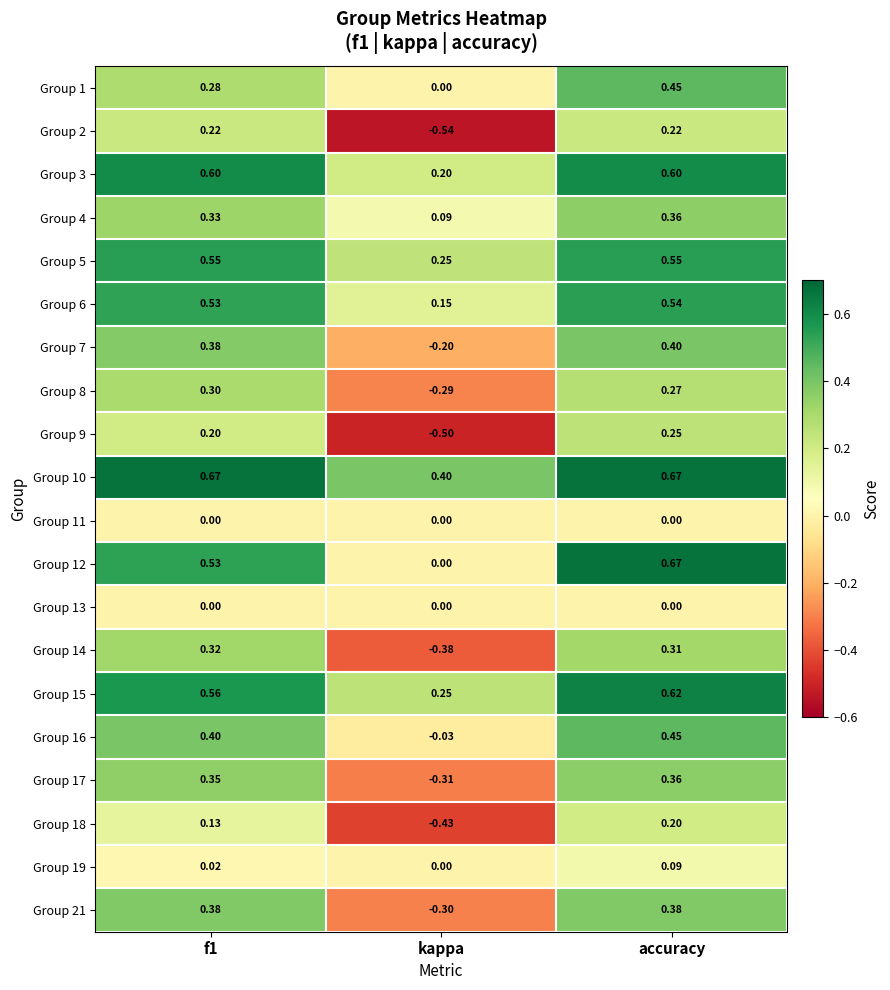

Is the value of Group 10 at kappa greater than the value of Group 14 at kappa?

Yes